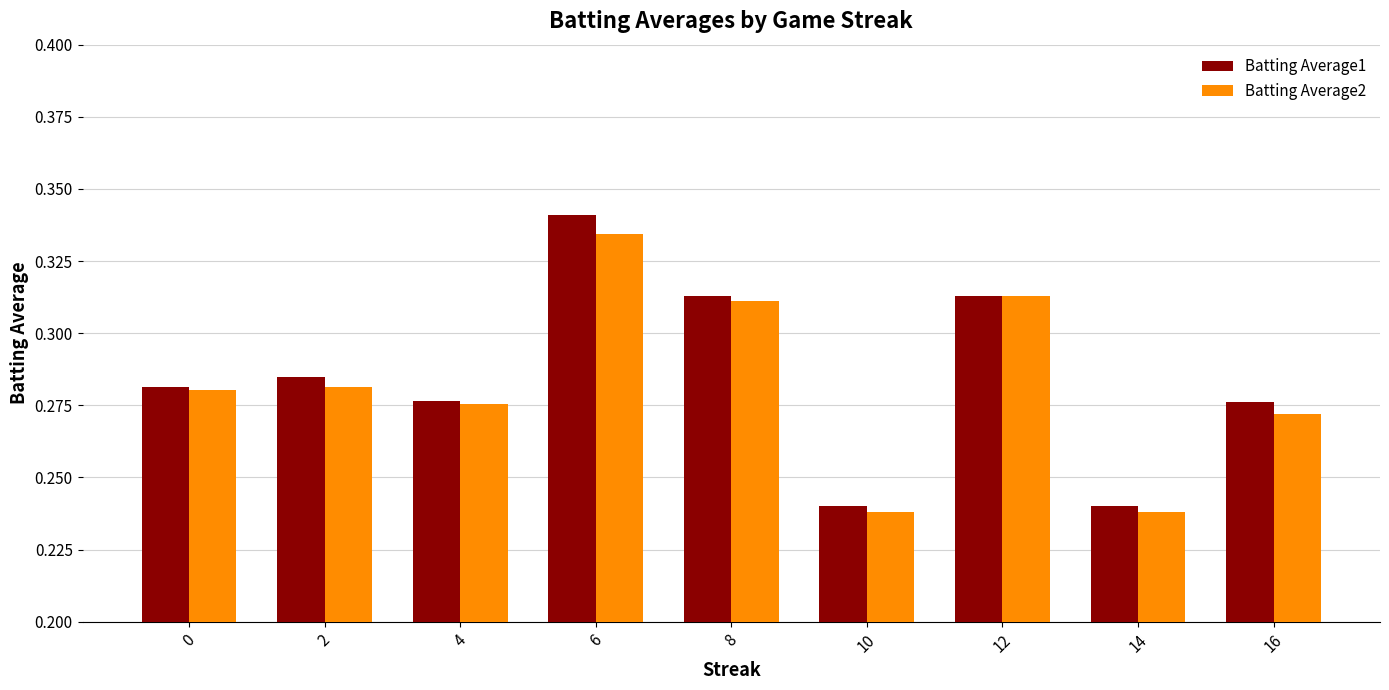

How many distinct data groups are displayed?

2